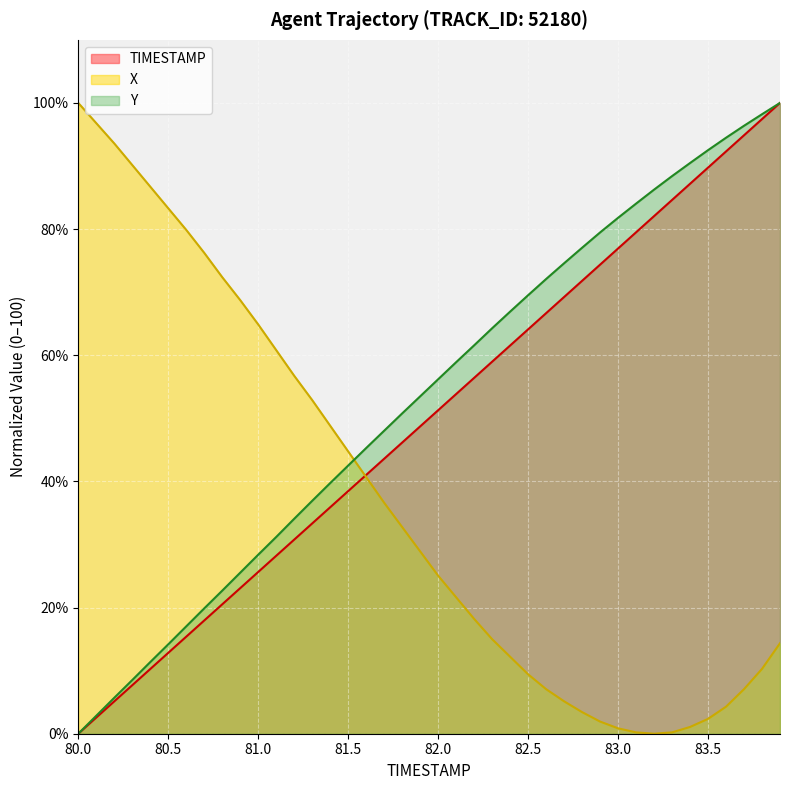

Is it true that TIMESTAMP equals 122.7 at 83.1?

False